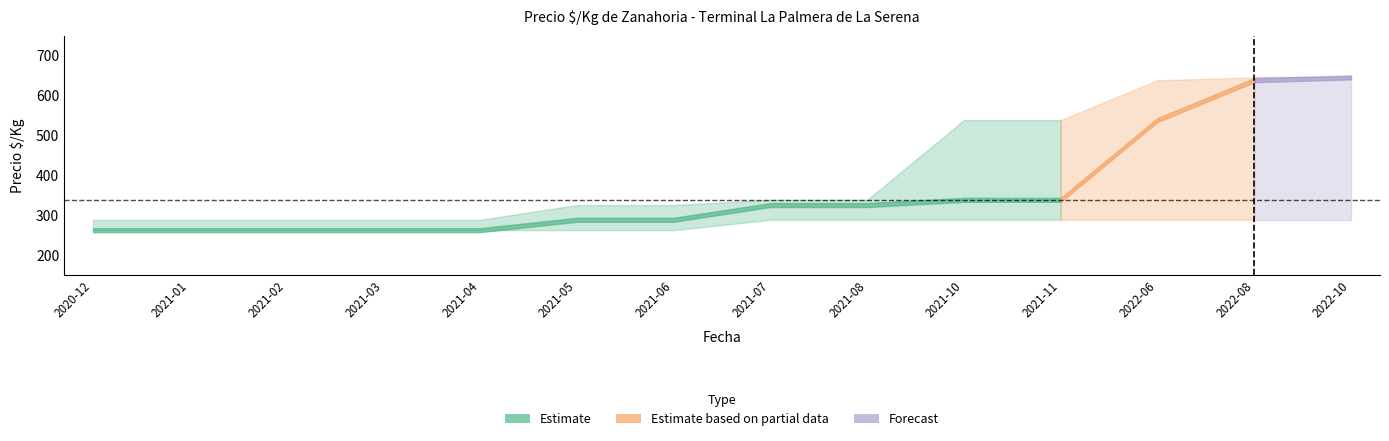

What is the label of the 4th point from the left?

2021-03